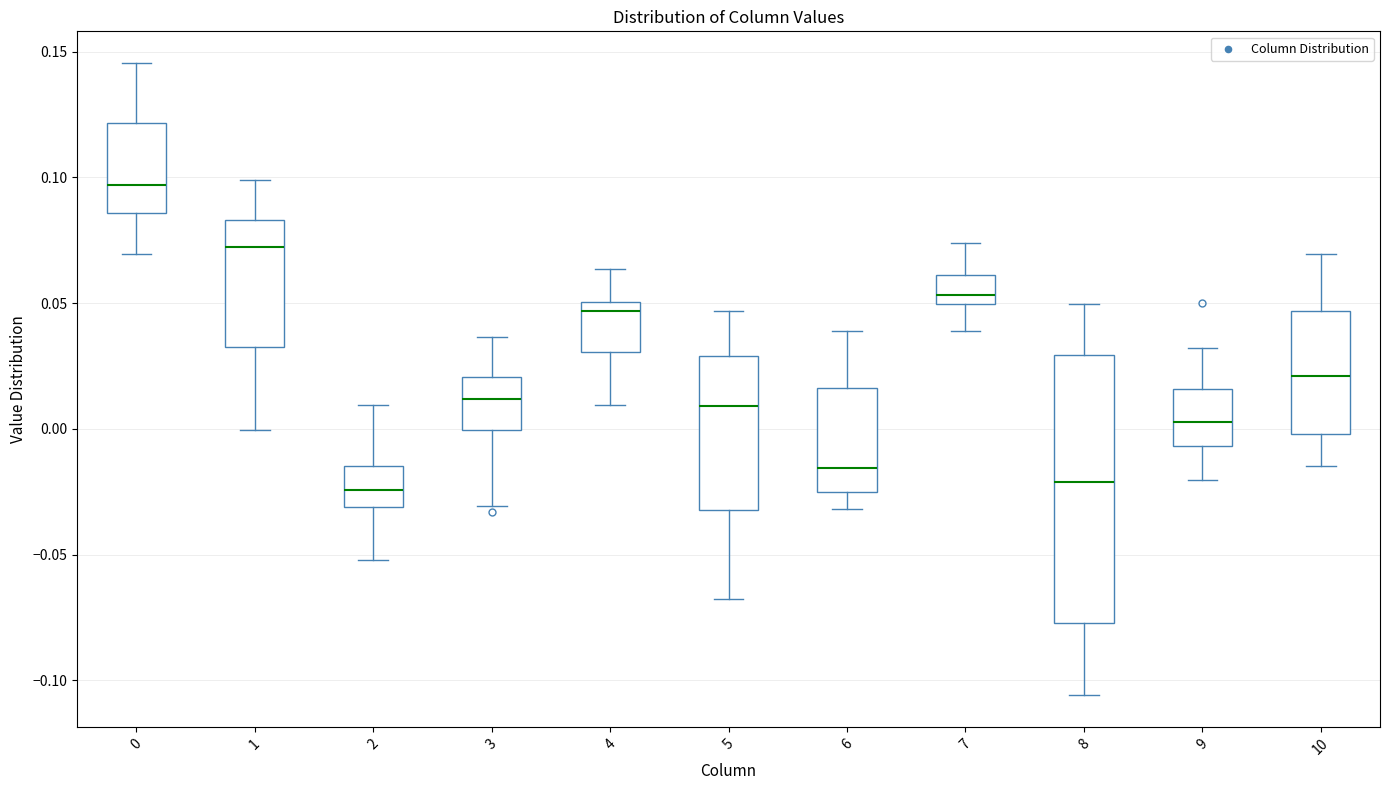

Reading left to right, transcribe this box plot: for each box, give where its median line is, the range the box spans, and where its two whiskers end, as read against the y-axis. The values are not printed on the chart, so give them approximately, as read against the axis.

0: median 0.095, box 0.085 to 0.120, whiskers 0.070 to 0.145
1: median 0.070, box 0.035 to 0.085, whiskers 0.000 to 0.100
2: median -0.025, box -0.030 to -0.015, whiskers -0.050 to 0.010
3: median 0.010, box 0.000 to 0.020, whiskers -0.030 to 0.035
4: median 0.045, box 0.030 to 0.050, whiskers 0.010 to 0.065
5: median 0.010, box -0.030 to 0.030, whiskers -0.070 to 0.045
6: median -0.015, box -0.025 to 0.015, whiskers -0.030 to 0.040
7: median 0.055, box 0.050 to 0.060, whiskers 0.040 to 0.075
8: median -0.020, box -0.075 to 0.030, whiskers -0.105 to 0.050
9: median 0.005, box -0.005 to 0.015, whiskers -0.020 to 0.030
10: median 0.020, box 0.000 to 0.045, whiskers -0.015 to 0.070